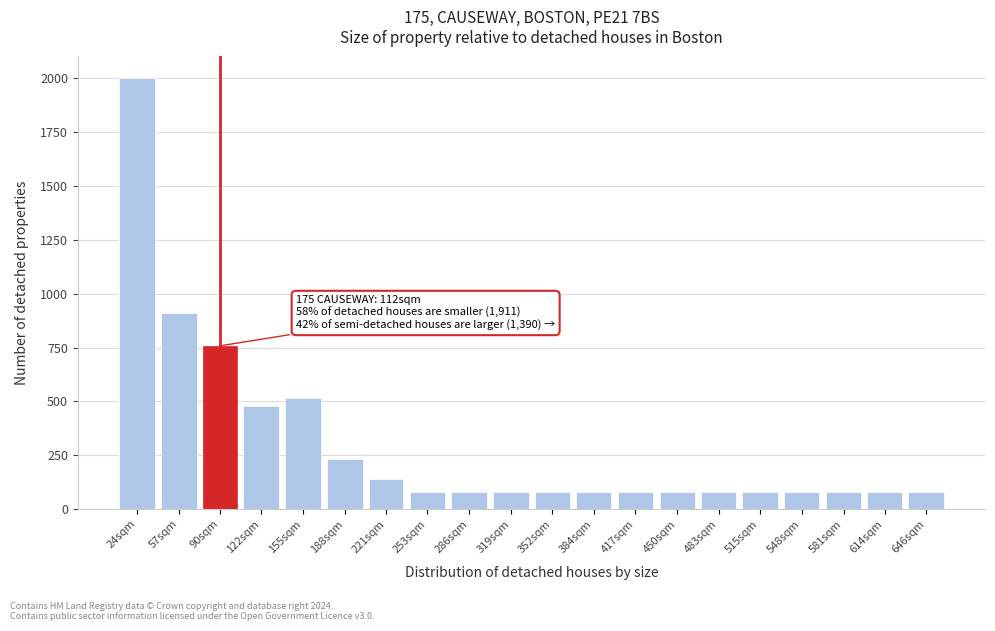

Reading left to right, what are all the values shown in this chart?

24sqm=2002	57sqm=912	90sqm=758	122sqm=478	155sqm=516	188sqm=234	221sqm=140	253sqm=80	286sqm=80	319sqm=80	352sqm=80	384sqm=80	417sqm=80	450sqm=80	483sqm=80	515sqm=80	548sqm=80	581sqm=80	614sqm=80	646sqm=80